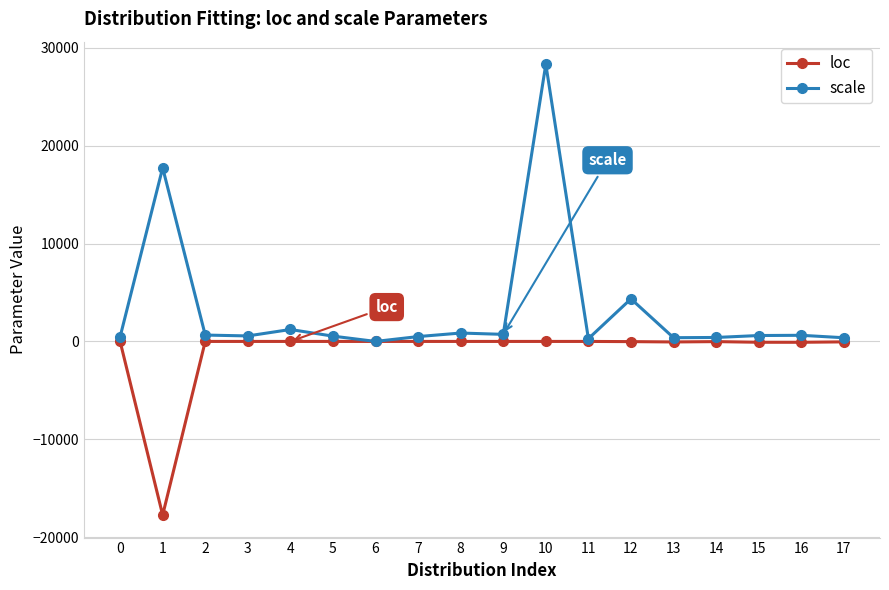

Rank the series at 4 from lowest to highest value.

loc, scale